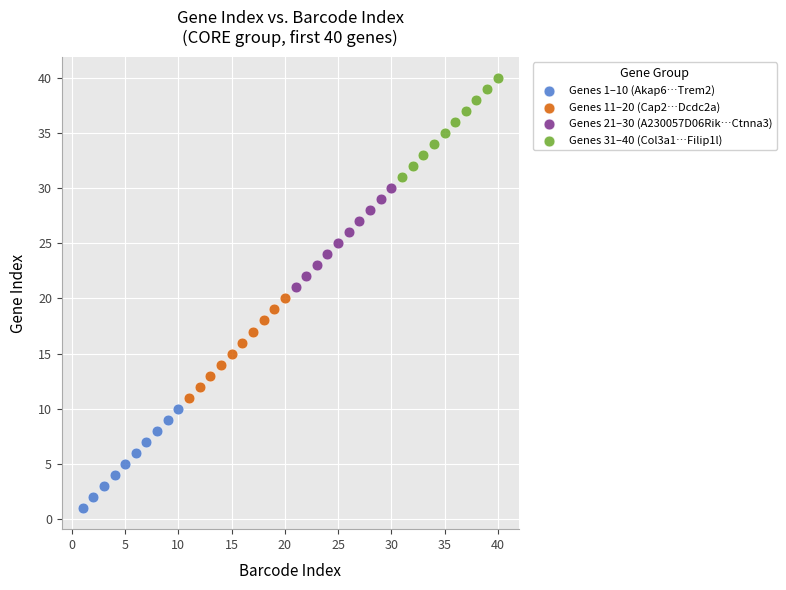

Which series contains the highest Y value?

Genes 31–40 (Col3a1…Filip1l)